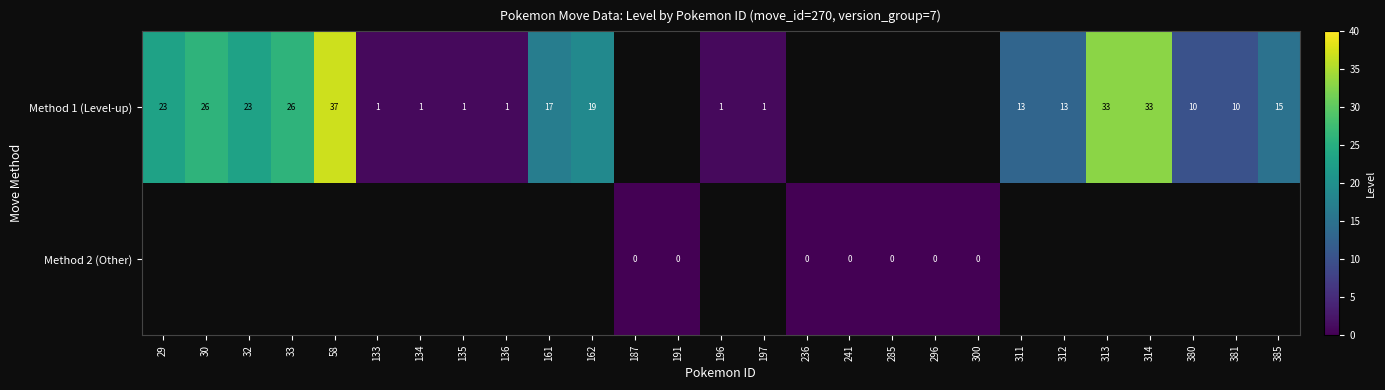

The Method 1 (Level-up) series shows 37 at 58. True or false?

True